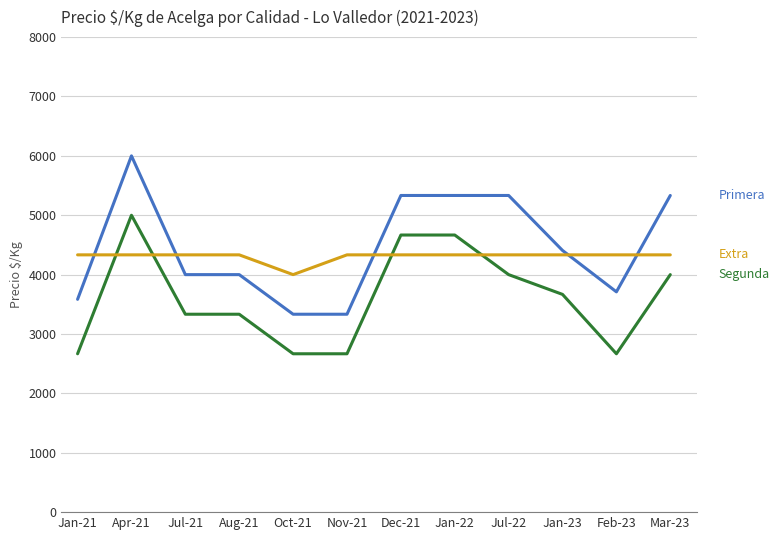

What is the difference between the highest and lowest values at Jan-22?

1000